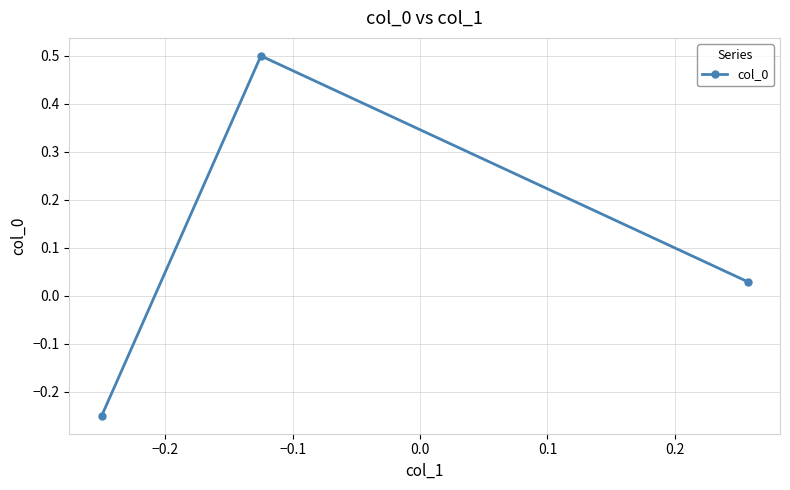

What is the difference between the maximum and second lowest values?

0.5